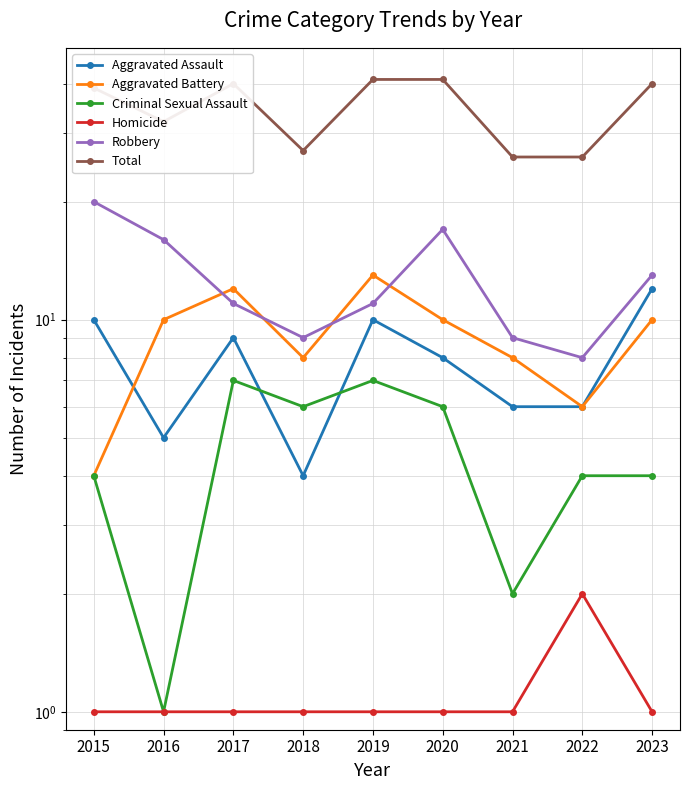

Count the number of data series in this chart.

6